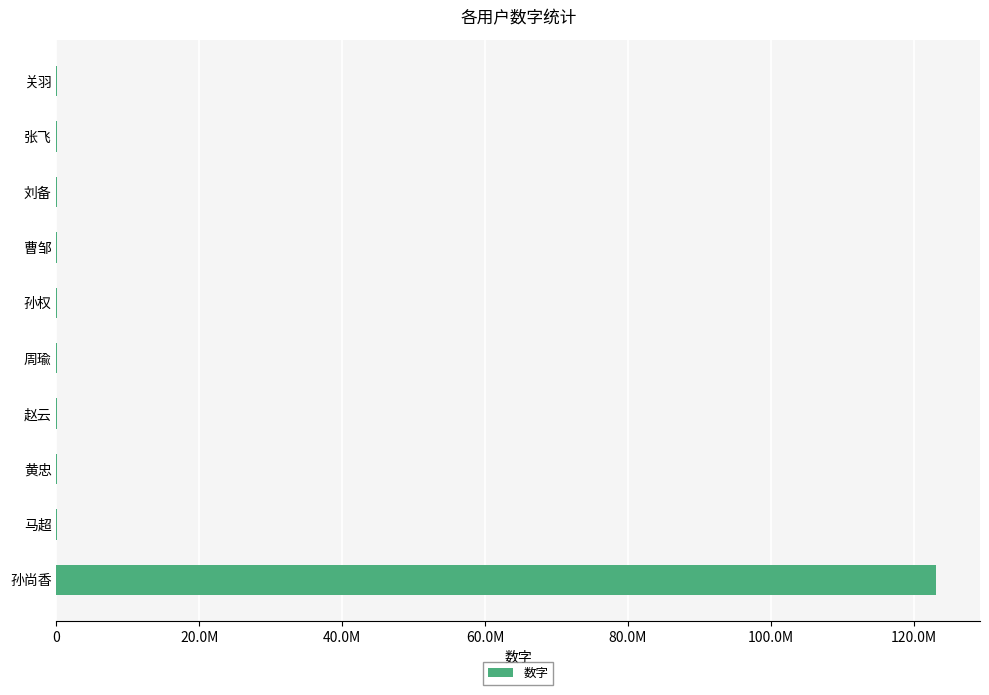

Are the bars horizontal?

Yes